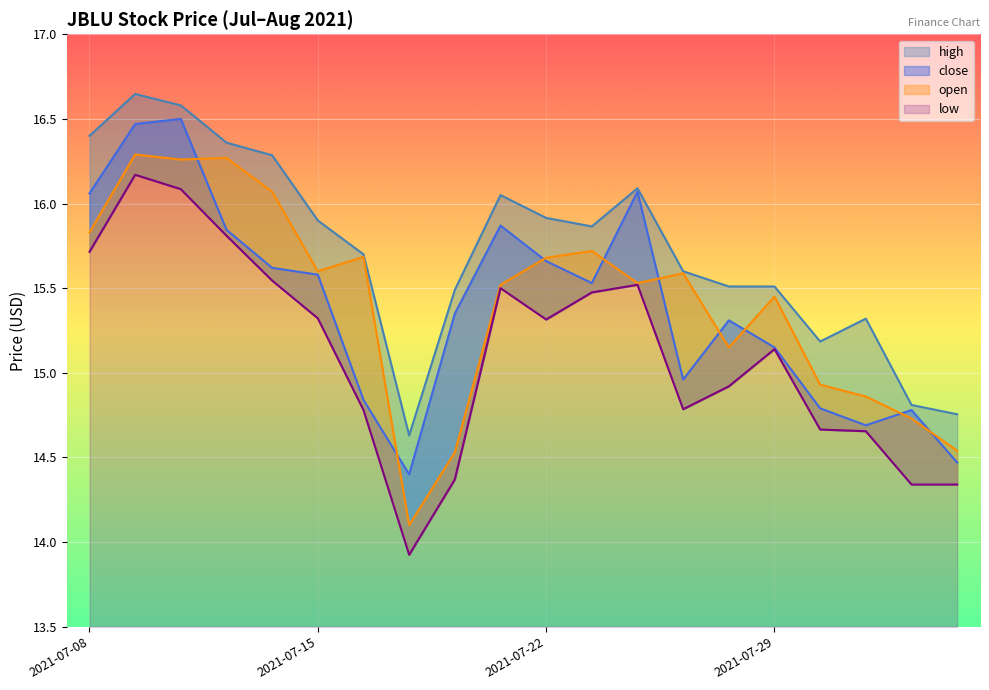

What are all the series names shown in the legend?

high, close, open, low